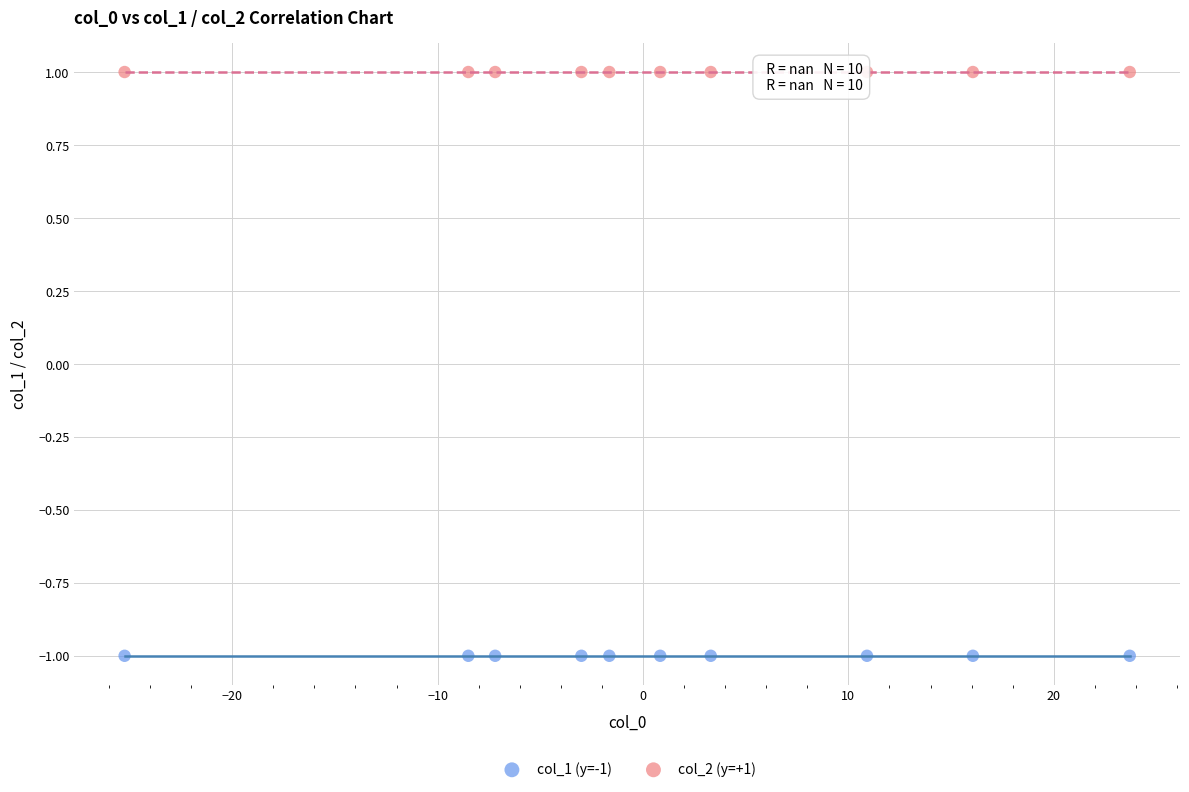

Which series contains the lowest Y value?

col_1 (y=-1)